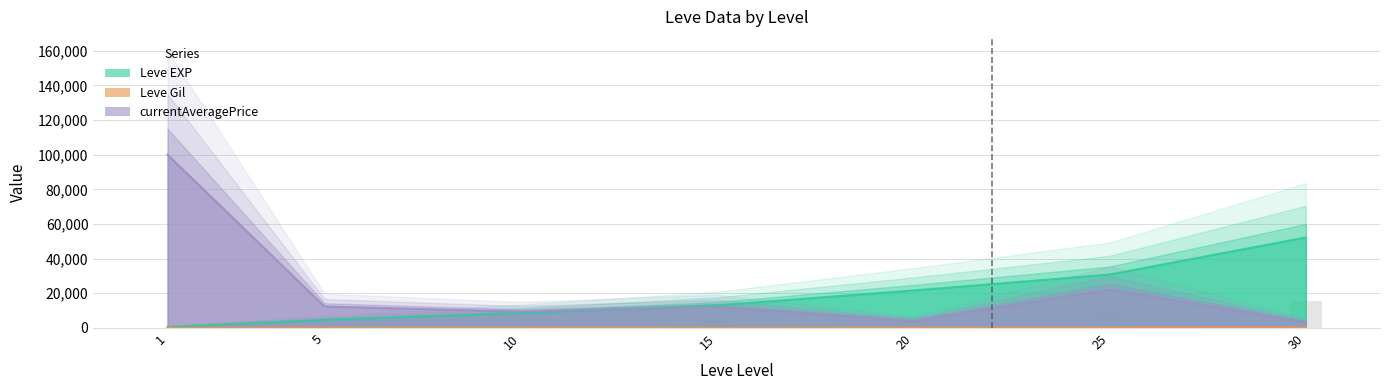

Rank the series at 10 from lowest to highest value.

Leve Gil, Leve EXP, currentAveragePrice